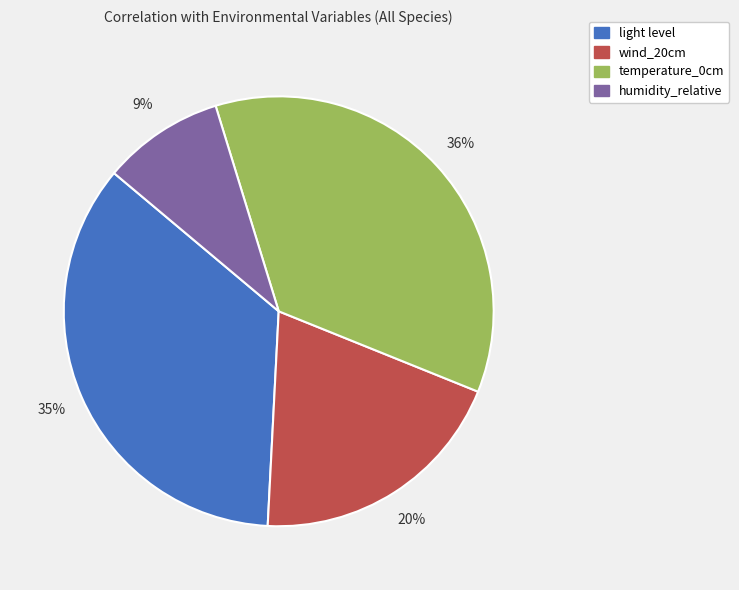

How many slices are in this pie chart?

4